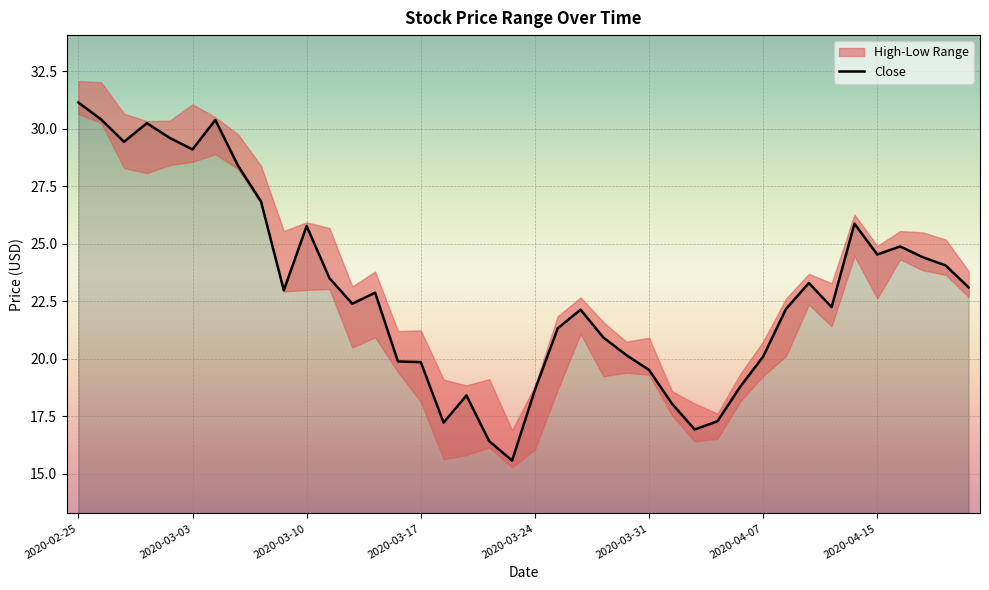

Where does the data first go above 22?

2020-02-25